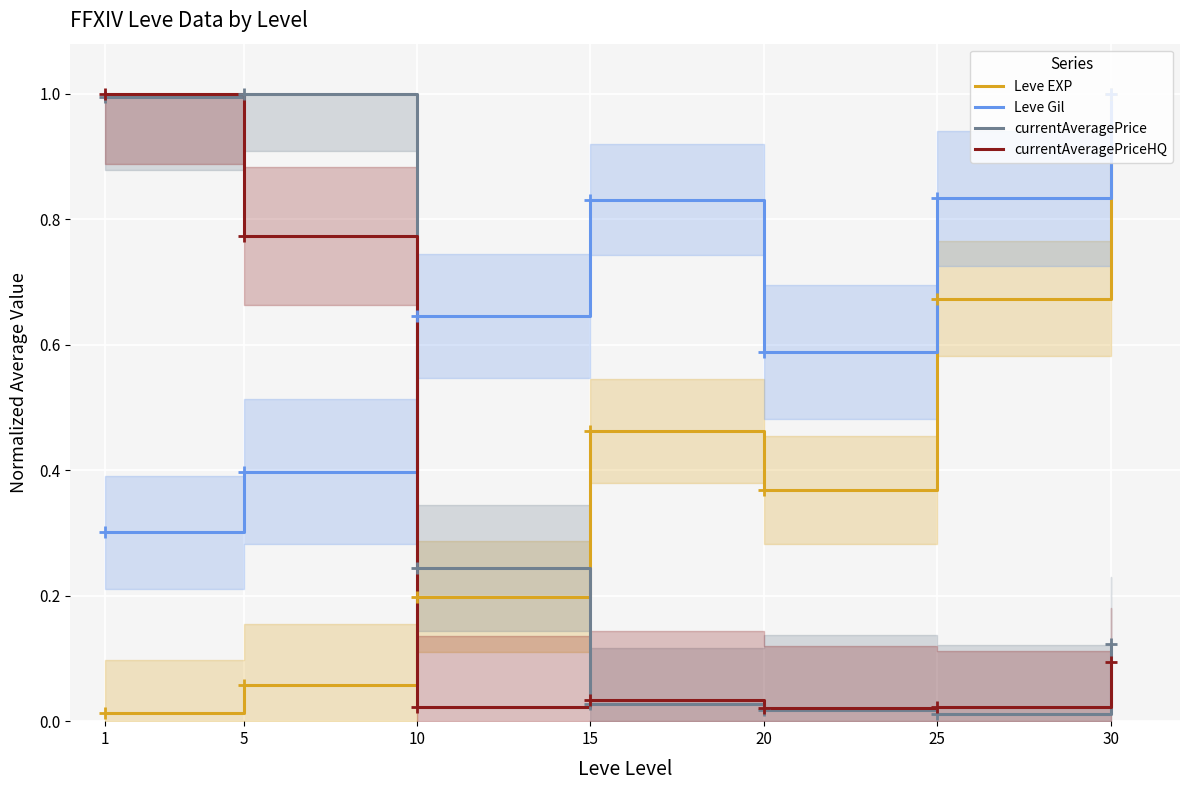

Is this an area chart (filled region under the line)?

No